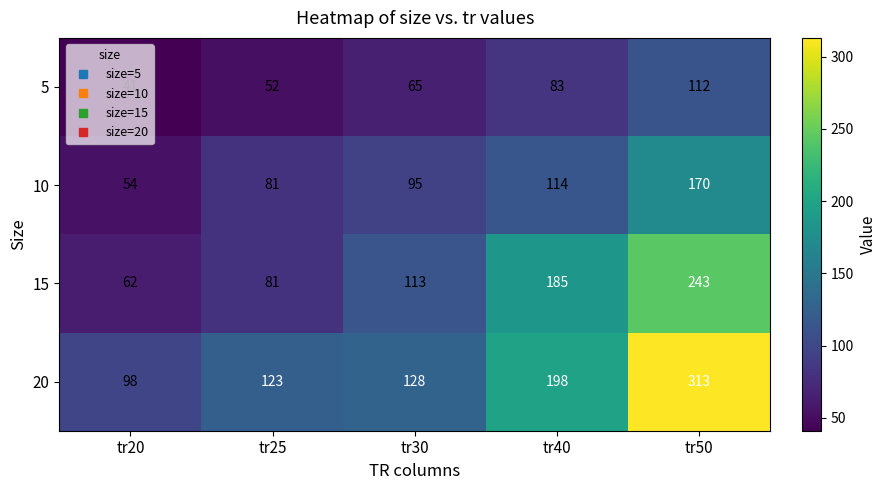

True or false: 20 has a value of 135 at tr40.

False